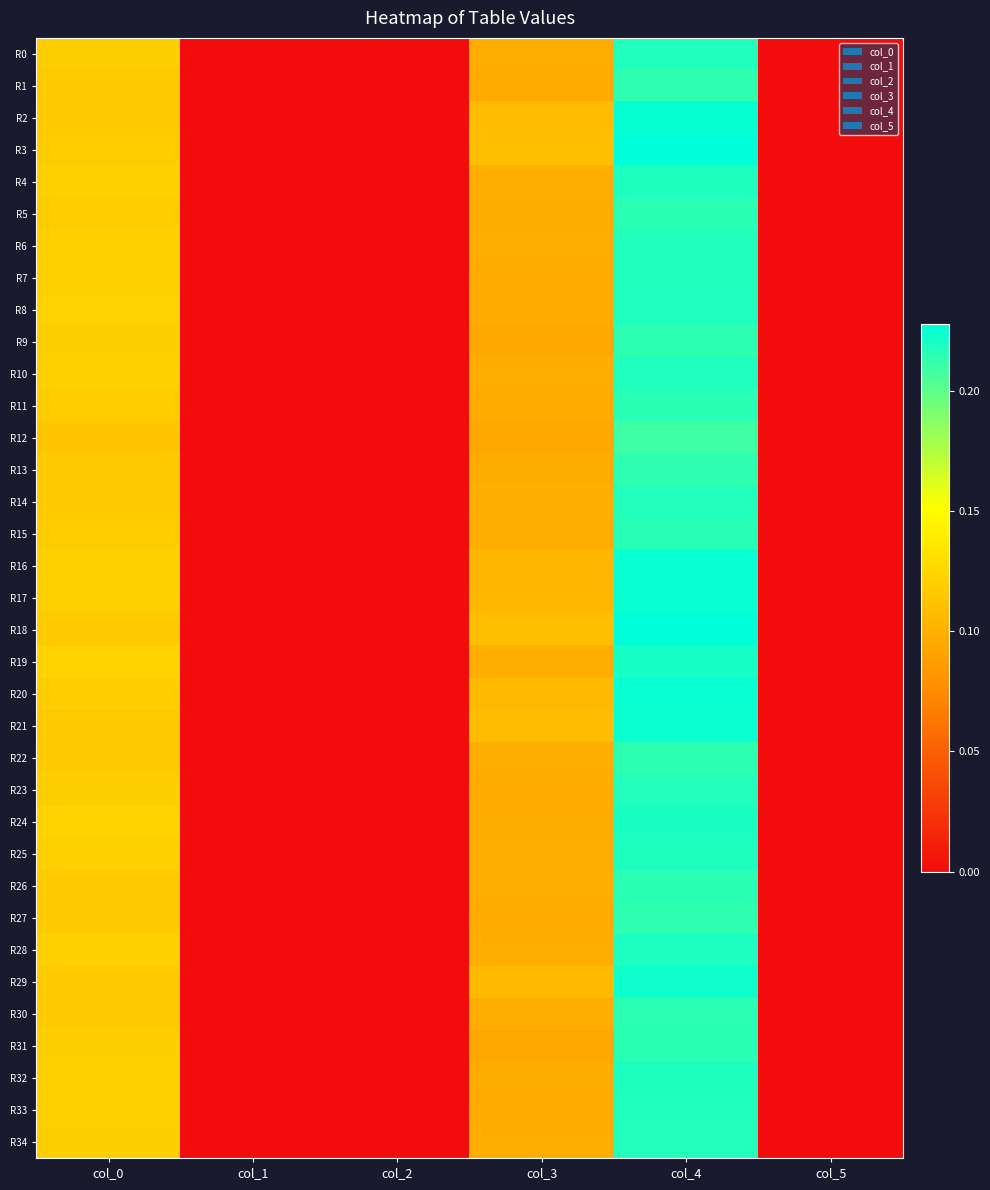

What is the greatest value displayed?

0.2